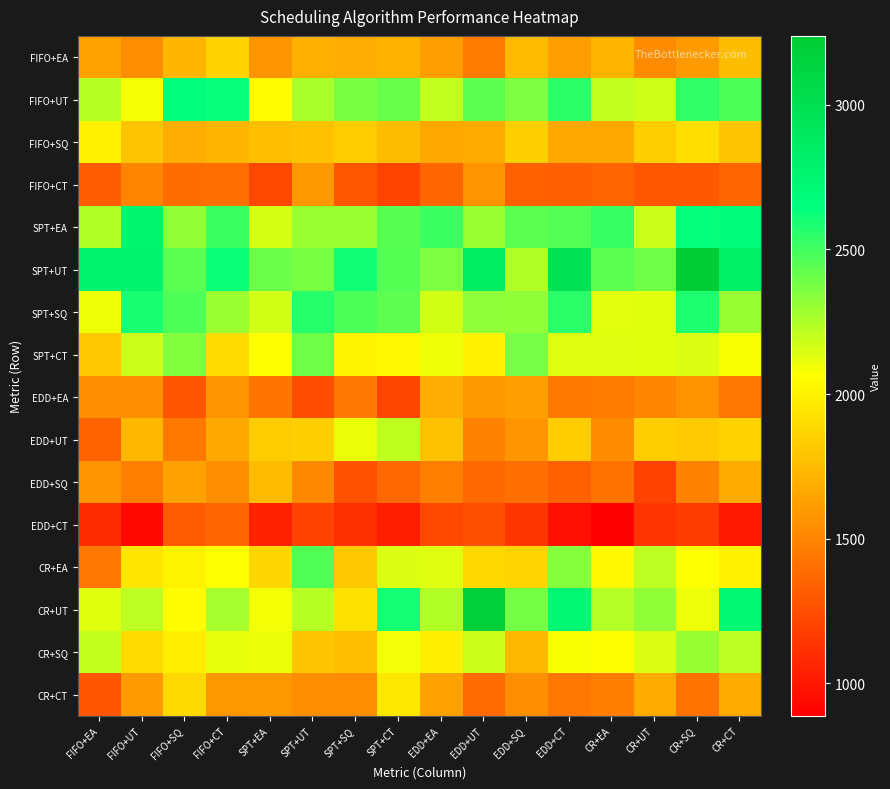

List the series in order of their peak value, highest first.

SPT+UT, CR+UT, SPT+EA, FIFO+UT, SPT+SQ, CR+EA, SPT+CT, CR+SQ, EDD+UT, FIFO+SQ, CR+CT, FIFO+EA, EDD+SQ, EDD+EA, FIFO+CT, EDD+CT